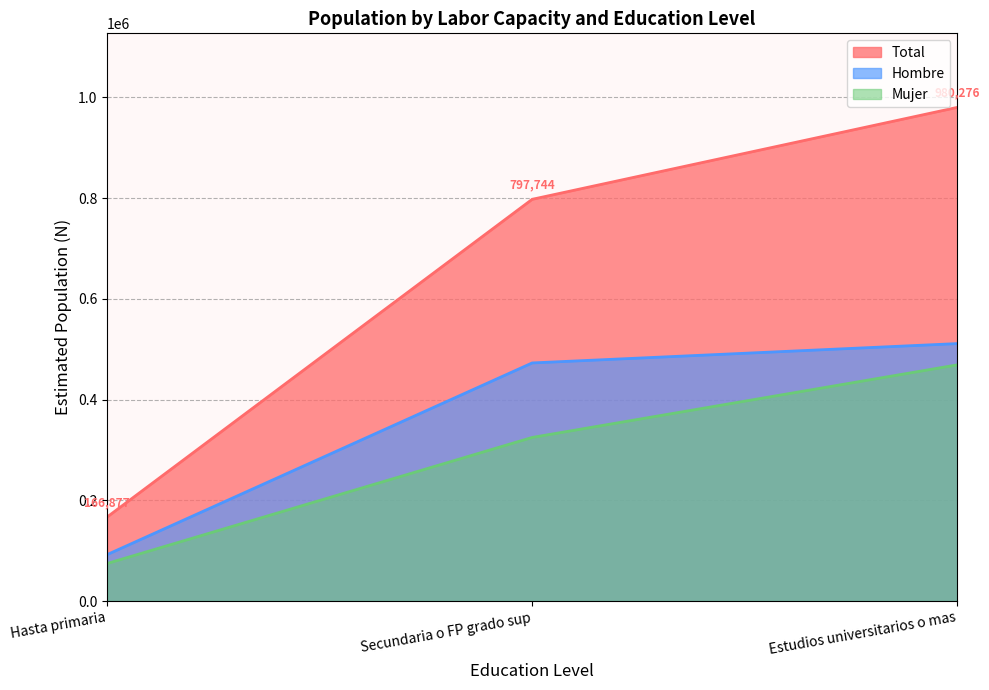

What is the difference between the maximum and second lowest values in the Hasta primaria series?

102409.4